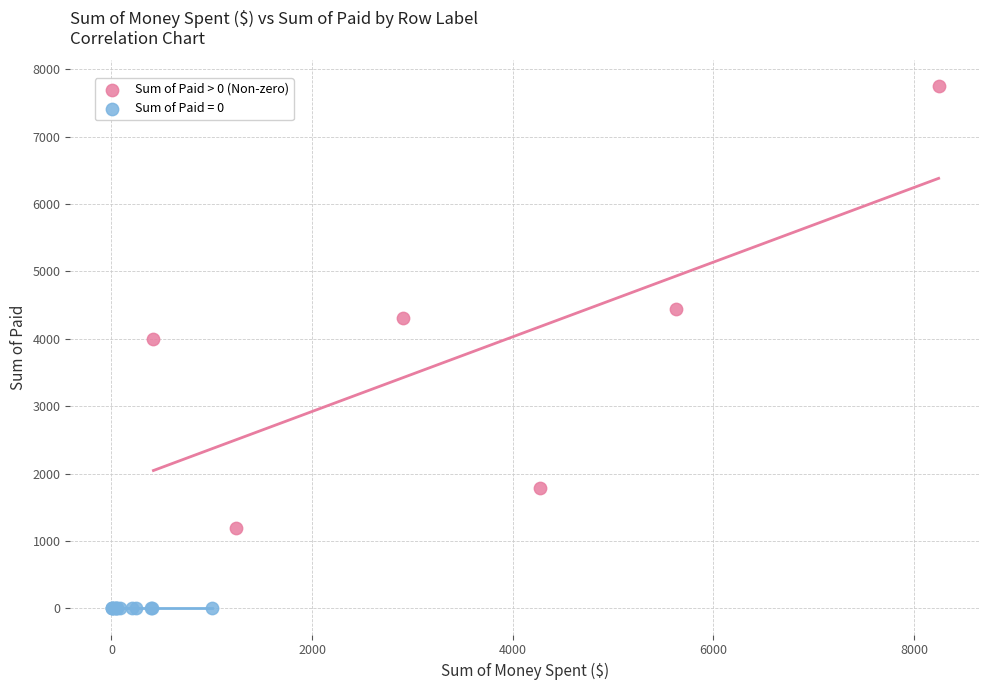

Which series reaches the minimum Y coordinate?

Sum of Paid = 0